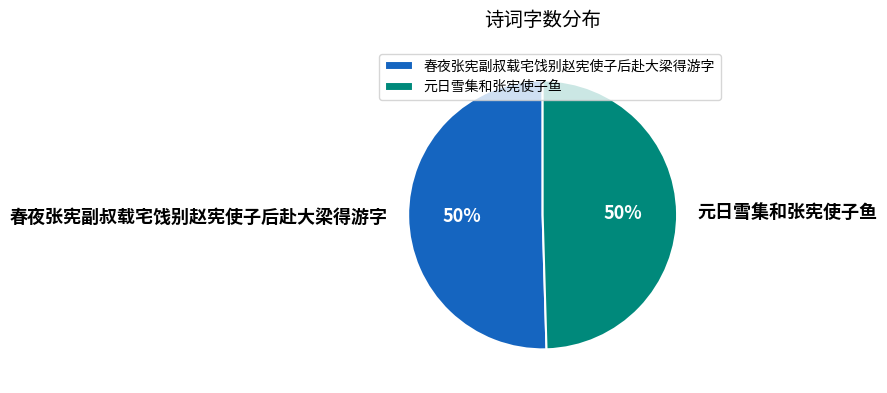

How many slices are in this pie chart?

2